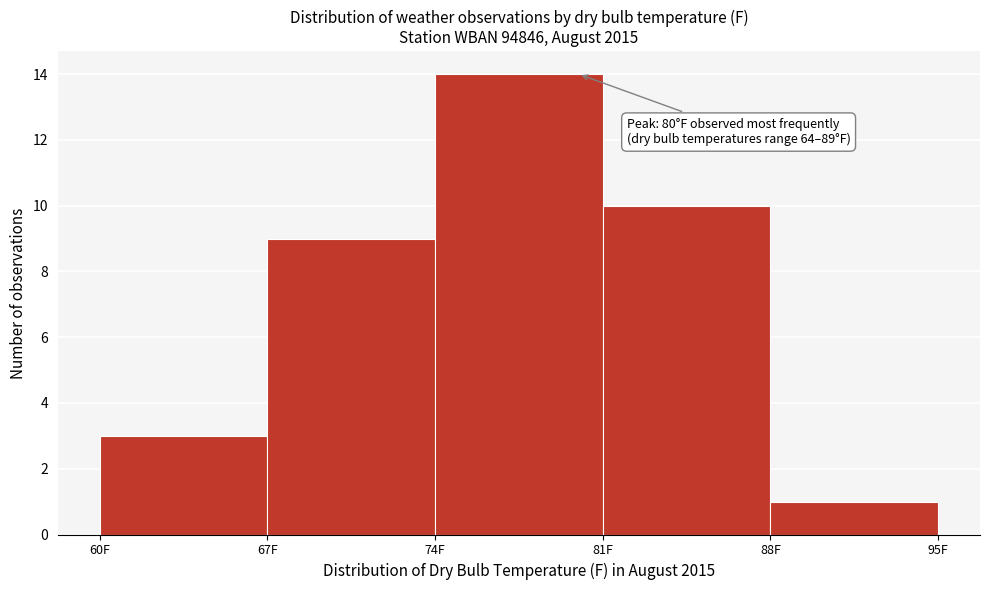

Which range on the x-axis has the tallest bar?

74 to 81